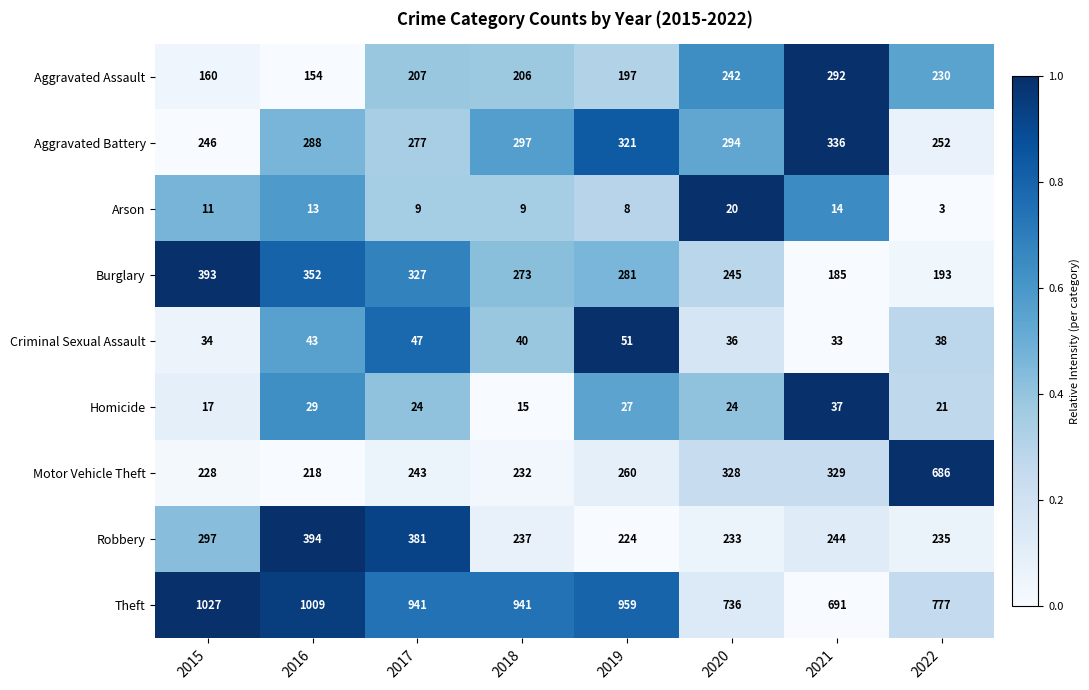

What is the maximum value shown in the chart?

1027